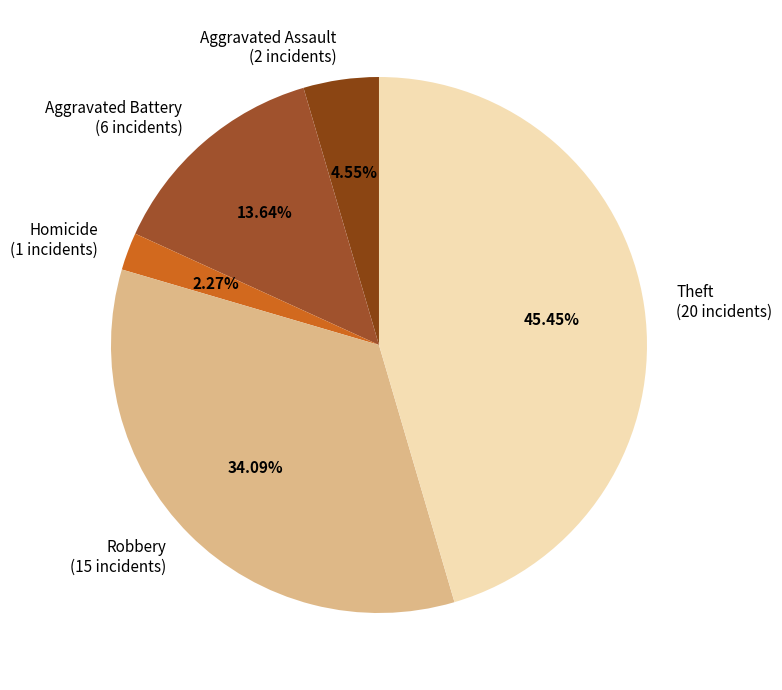

Approximately how many times larger is the value at Robbery (15 incidents) compared to Homicide (1 incidents)?

15.0